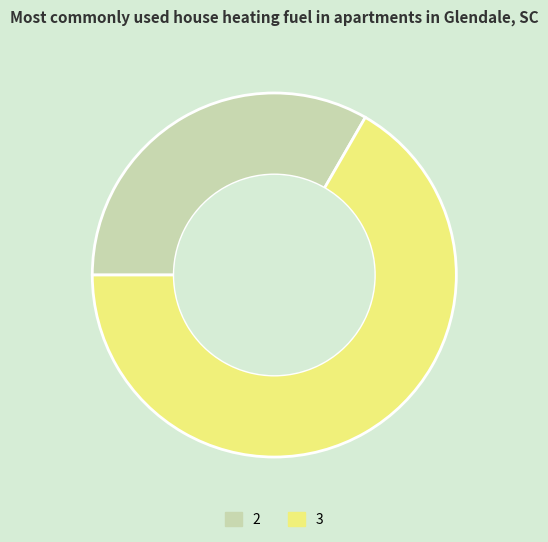

Combined, do 3 and 2 account for over 50%?

Yes